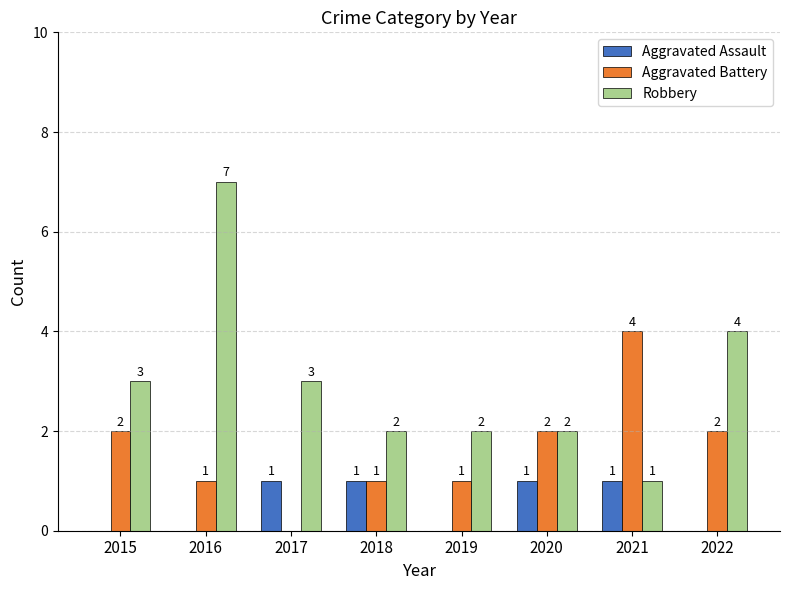

What is the sum of all Aggravated Battery values?

13